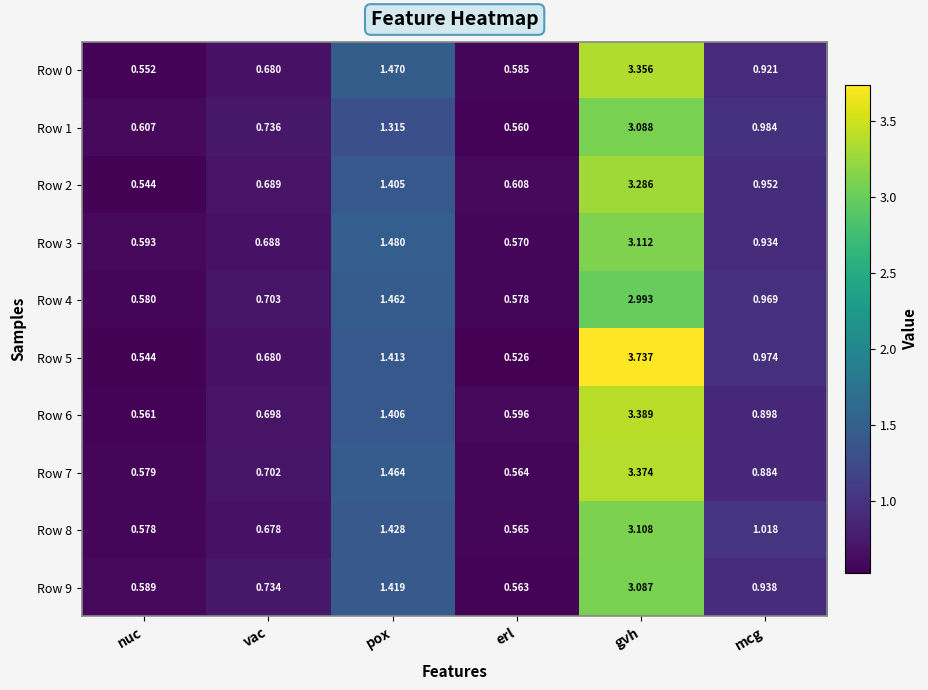

Which label corresponds to the largest value in the chart?

gvh